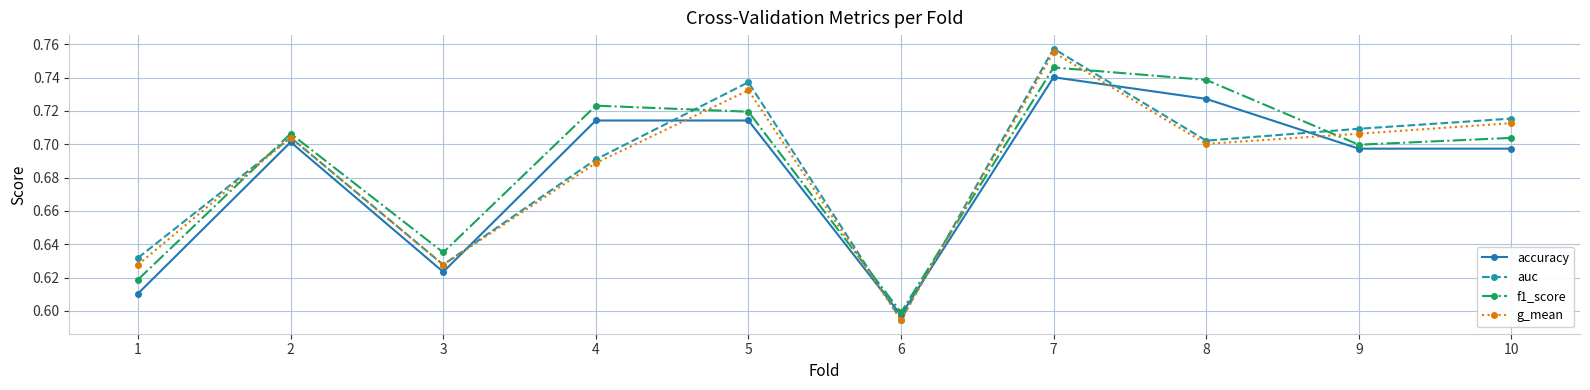

At how many categories does at least one series exceed 0?

10